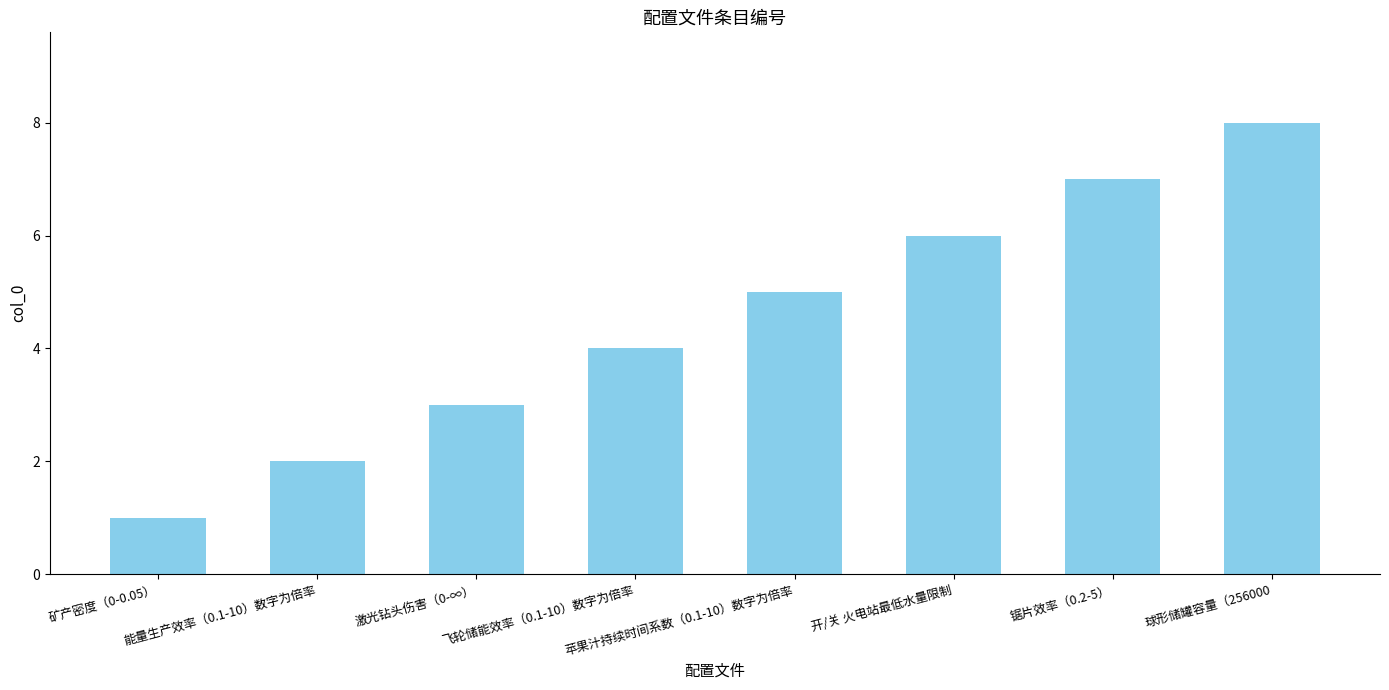

The value at 锯片效率（0.2-5） is 7. True or false?

True